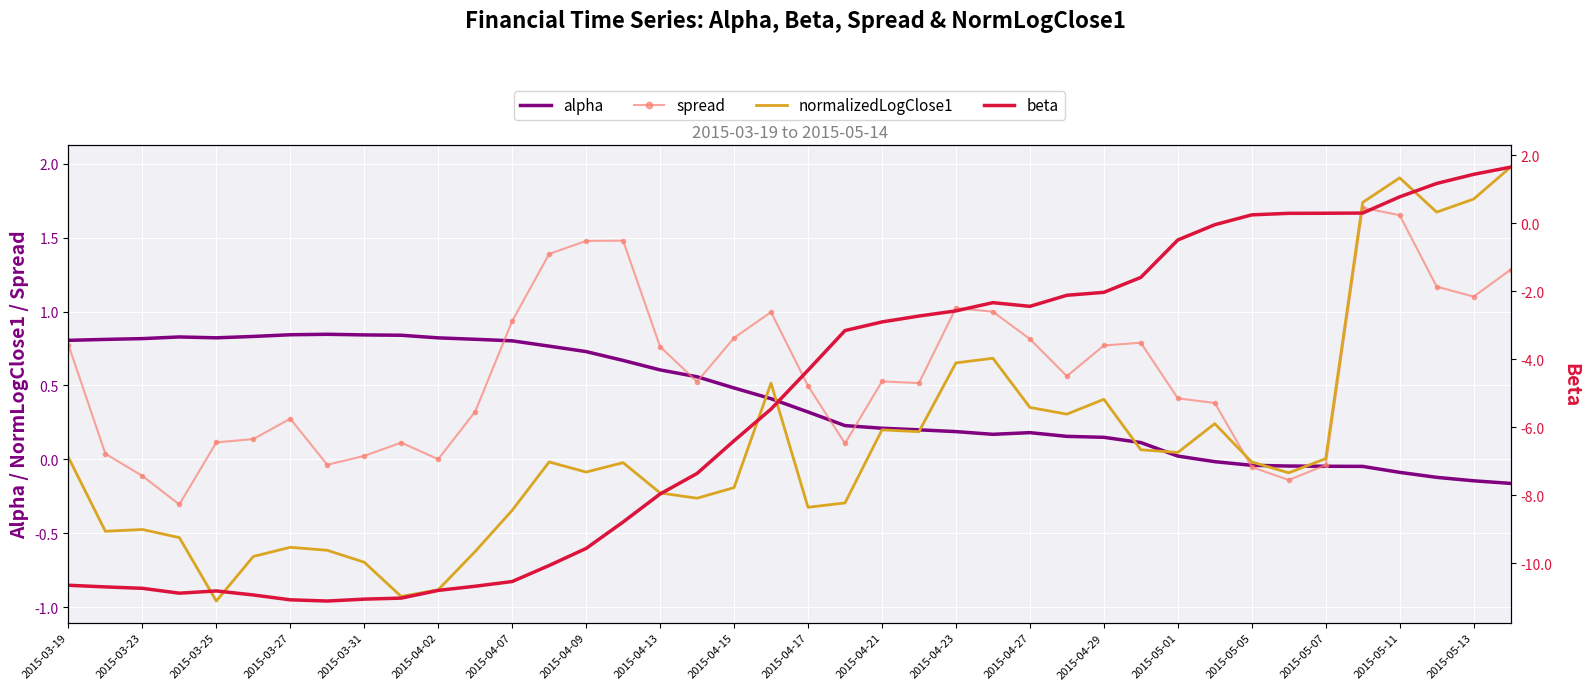

How many lines are shown in the chart?

4